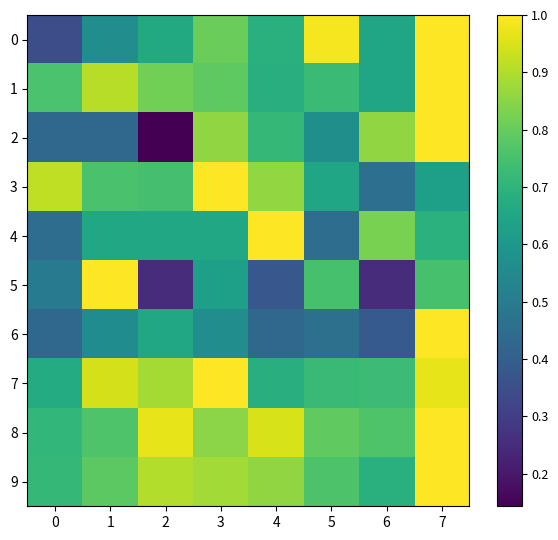

List the series in order of their peak value, lowest first.

0, 1, 2, 3, 4, 5, 6, 7, 8, 9